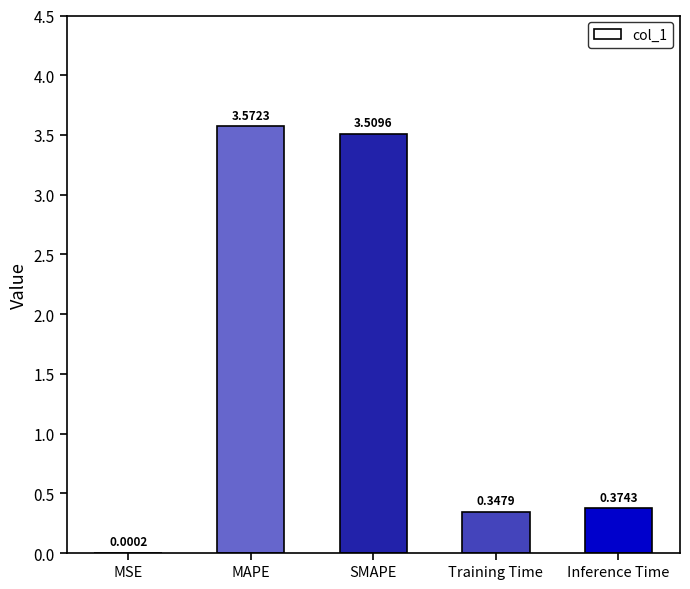

What is the change in value from MSE to MAPE?

+3.6